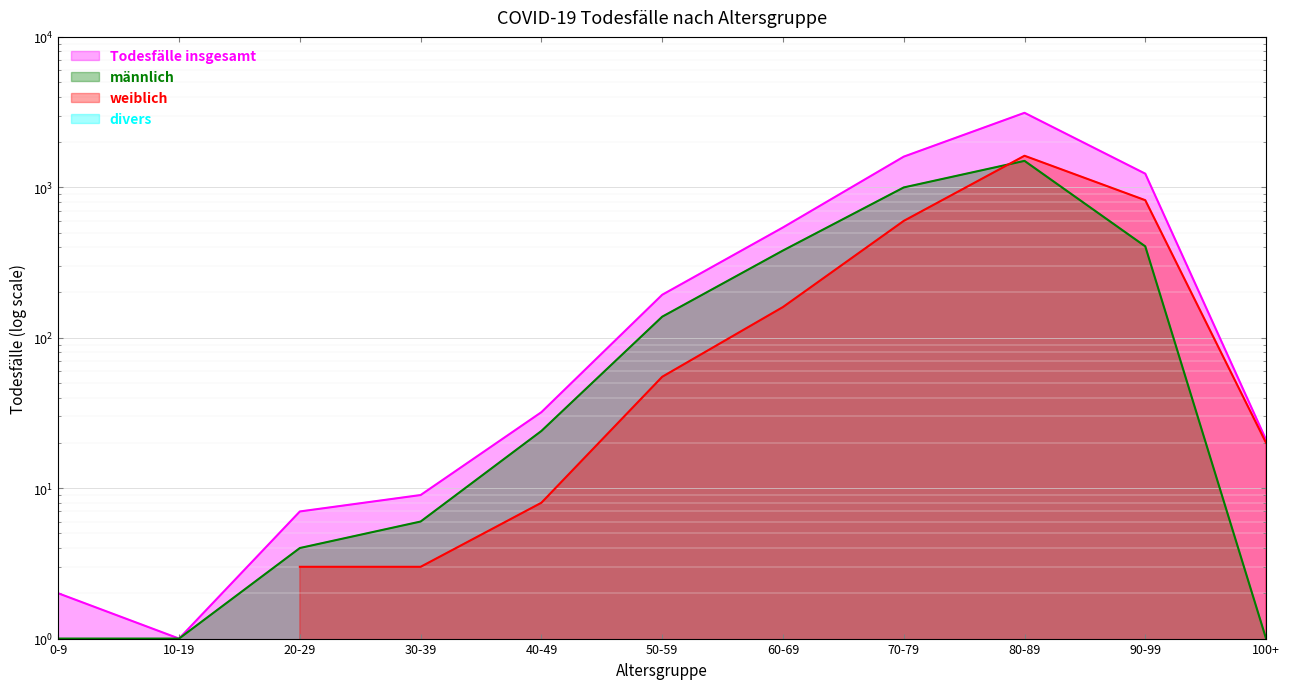

Where is the first local maximum for männlich?

80-89